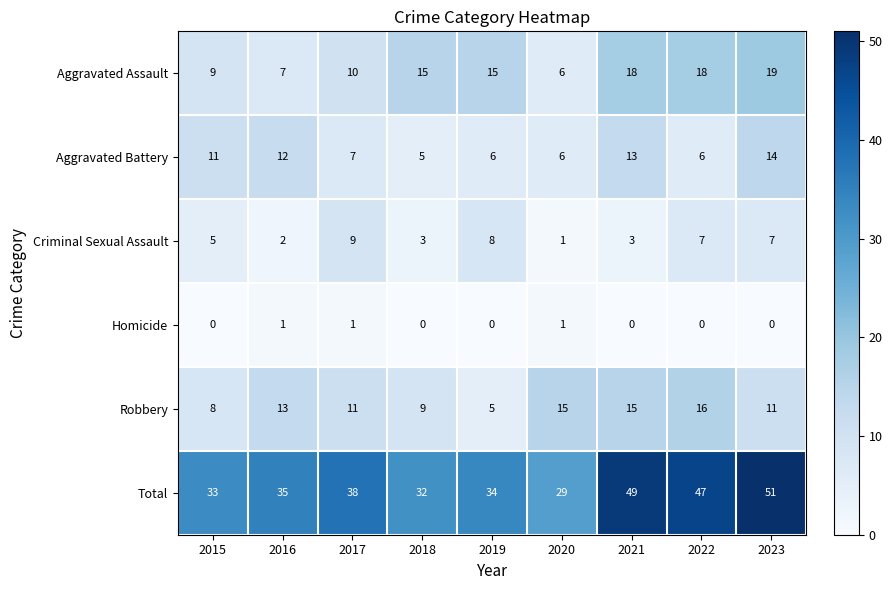

Rank the series at 2019 from lowest to highest value.

Homicide, Robbery, Aggravated Battery, Criminal Sexual Assault, Aggravated Assault, Total